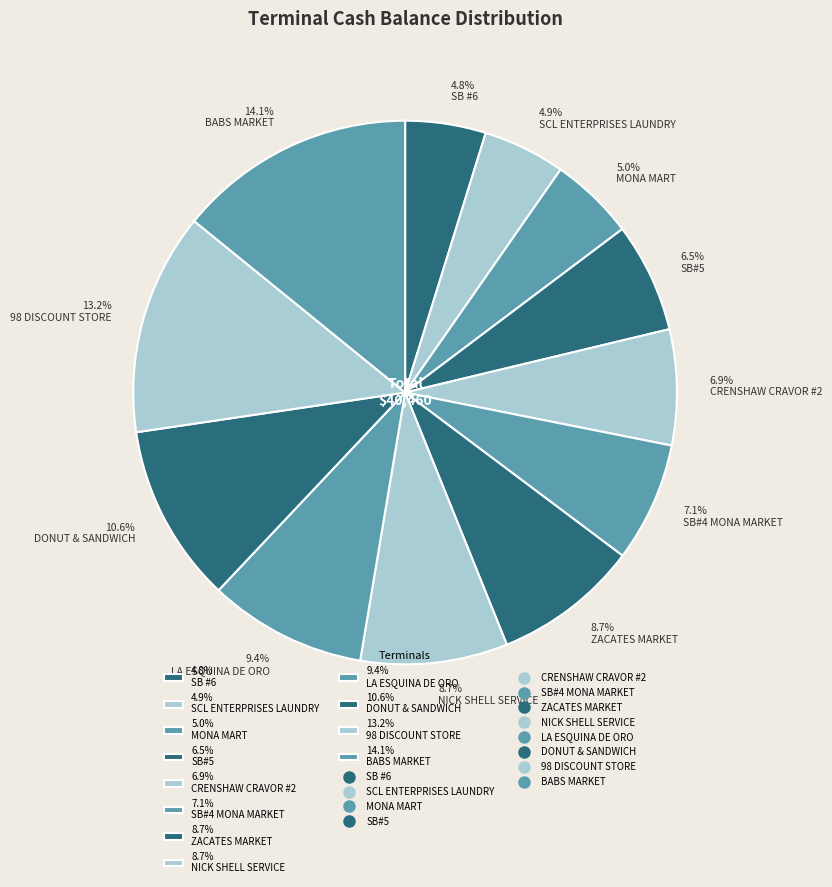

Is 6.5% SB#5 the majority of the pie?

No